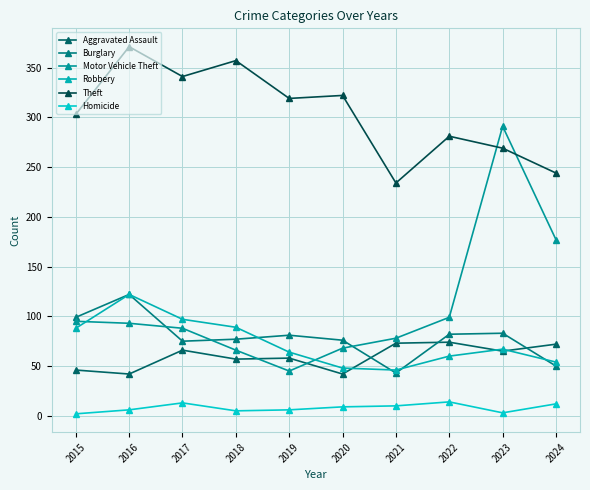

The Aggravated Assault series shows 19 at 2018. True or false?

False